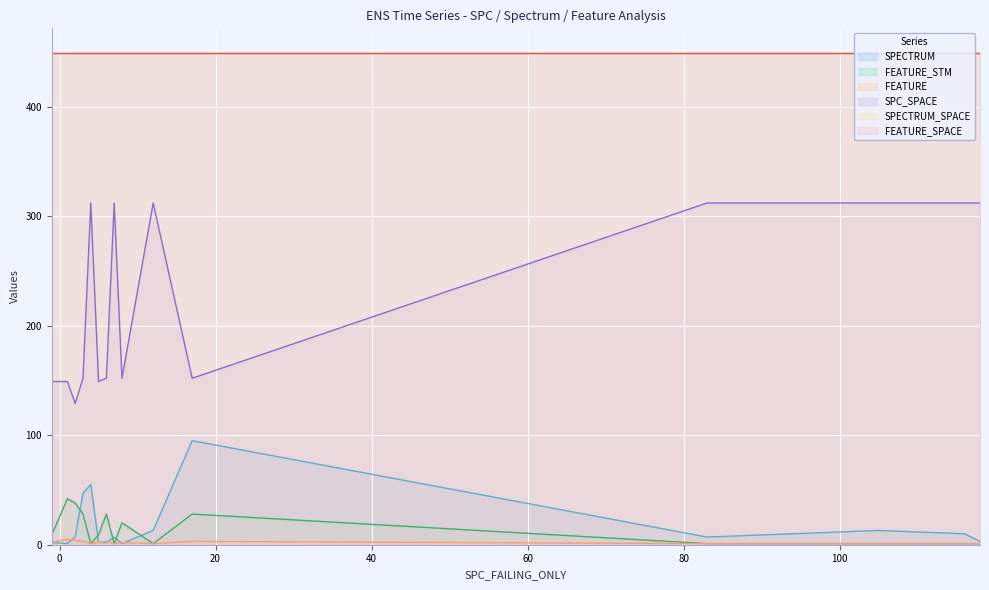

List the labels in order of FEATURE value, largest first.

1, 2, 3, 6, 17, 5, 8, -1, 4, 7, 12, 83, 105, 116, 118